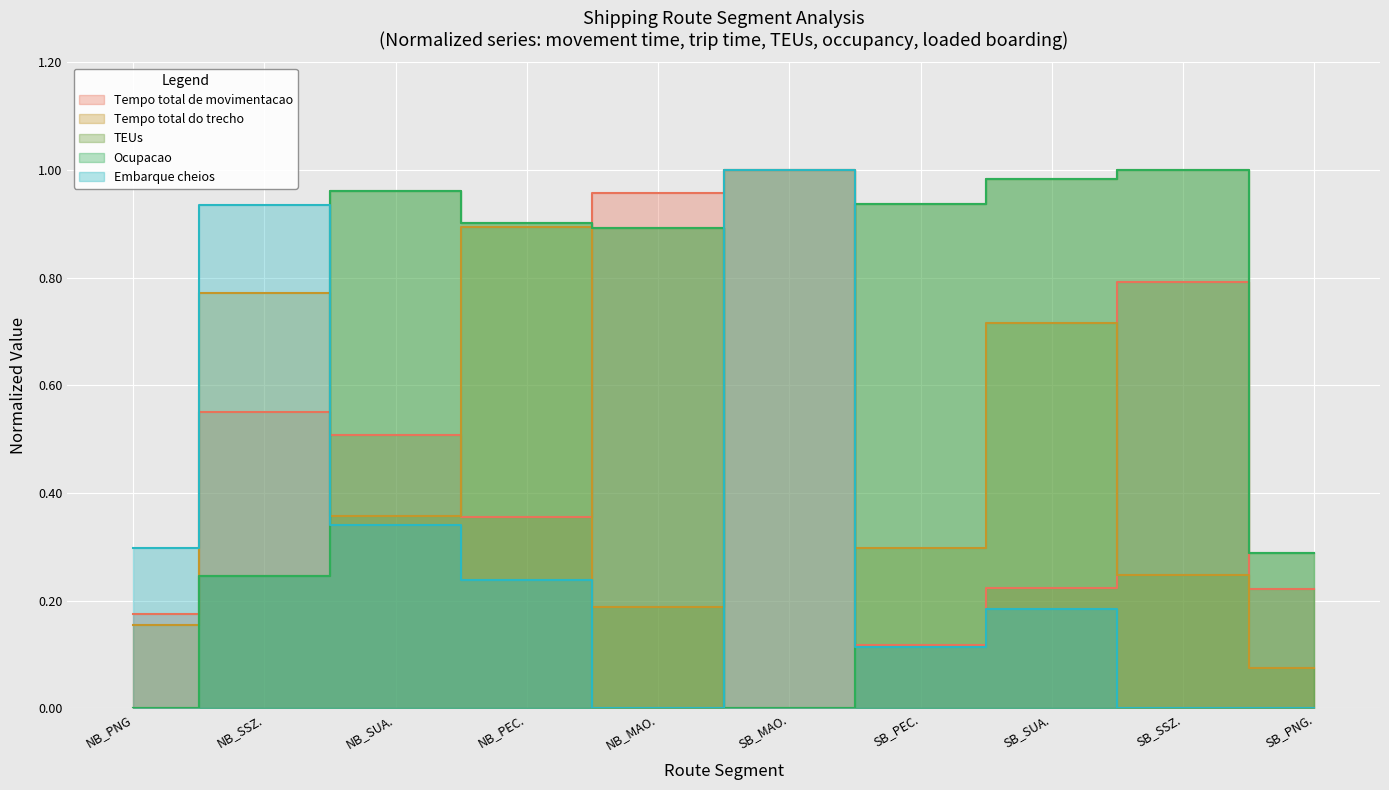

What is the sum of all TEUs values?

6.2